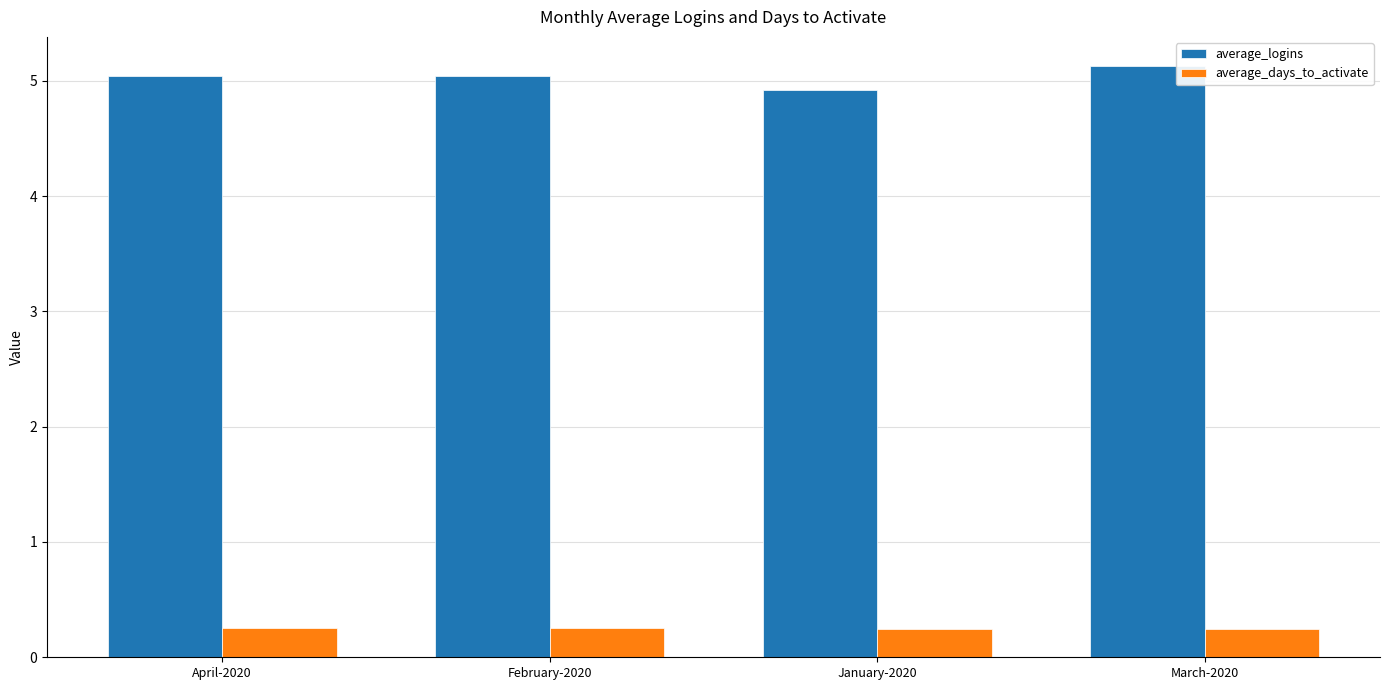

Rank the series at February-2020 from lowest to highest value.

average_days_to_activate, average_logins